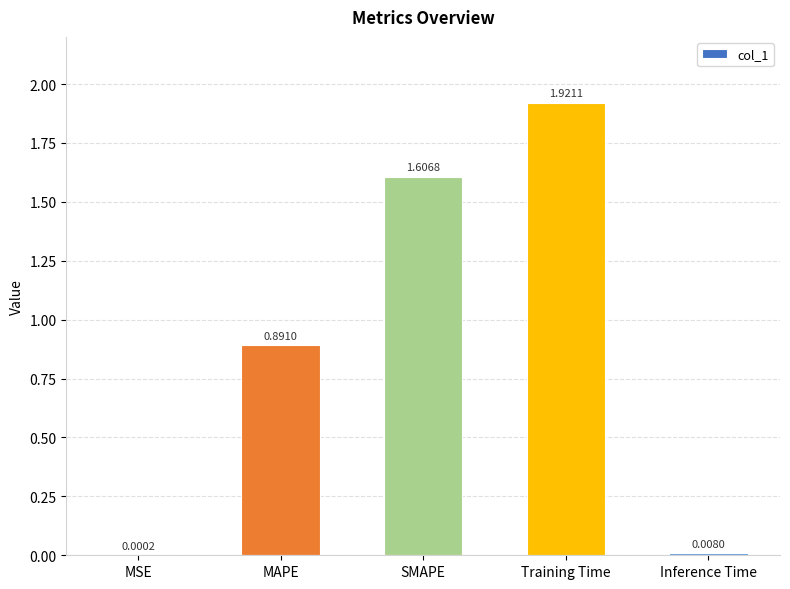

At which category does the chart reach its peak across all series?

Training Time